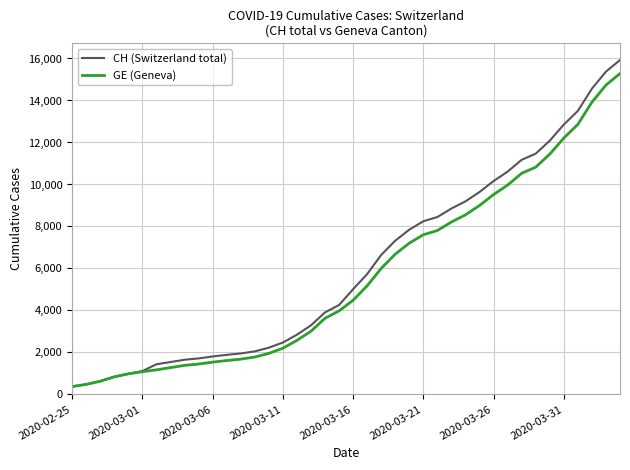

What is the minimum value for CH (Switzerland total)?

375